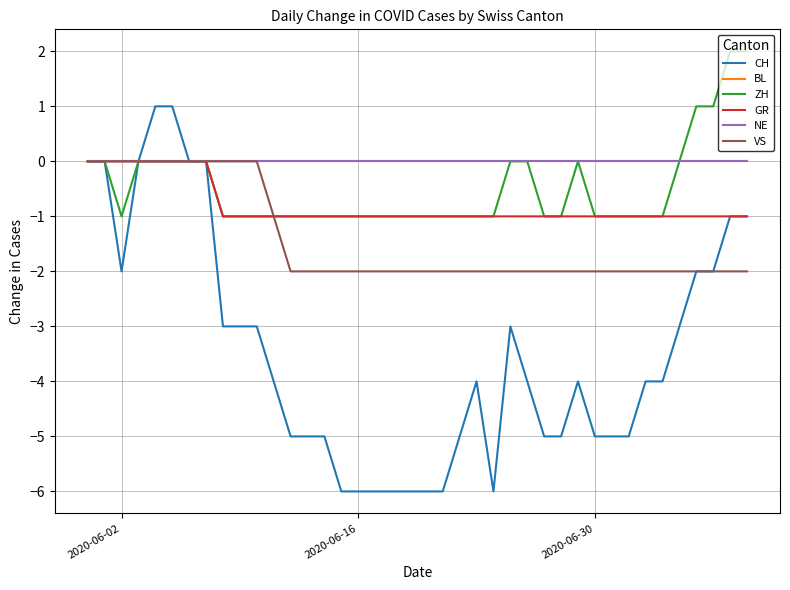

Reading left to right, what are all the values shown in this chart?

CH: 0	0	-2	0	1	1	0	0	-3	-3	-3	-4	-5	-5	-5	-6	-6	-6	-6	-6	-6	-6	-5	-4	-6	-3	-4	-5	-5	-4	-5	-5	-5	-4	-4	-3	-2	-2	-1	-1
BL: 0	0	0	0	0	0	0	0	0	0	0	0	0	0	0	0	0	0	0	0	0	0	0	0	0	0	0	0	0	0	0	0	0	0	0	0	0	0	0	0
ZH: 0	0	-1	0	0	0	0	0	-1	-1	-1	-1	-1	-1	-1	-1	-1	-1	-1	-1	-1	-1	-1	-1	-1	0	0	-1	-1	0	-1	-1	-1	-1	-1	0	1	1	2	2
GR: 0	0	0	0	0	0	0	0	-1	-1	-1	-1	-1	-1	-1	-1	-1	-1	-1	-1	-1	-1	-1	-1	-1	-1	-1	-1	-1	-1	-1	-1	-1	-1	-1	-1	-1	-1	-1	-1
NE: 0	0	0	0	0	0	0	0	0	0	0	0	0	0	0	0	0	0	0	0	0	0	0	0	0	0	0	0	0	0	0	0	0	0	0	0	0	0	0	0
VS: 0	0	0	0	0	0	0	0	0	0	0	-1	-2	-2	-2	-2	-2	-2	-2	-2	-2	-2	-2	-2	-2	-2	-2	-2	-2	-2	-2	-2	-2	-2	-2	-2	-2	-2	-2	-2